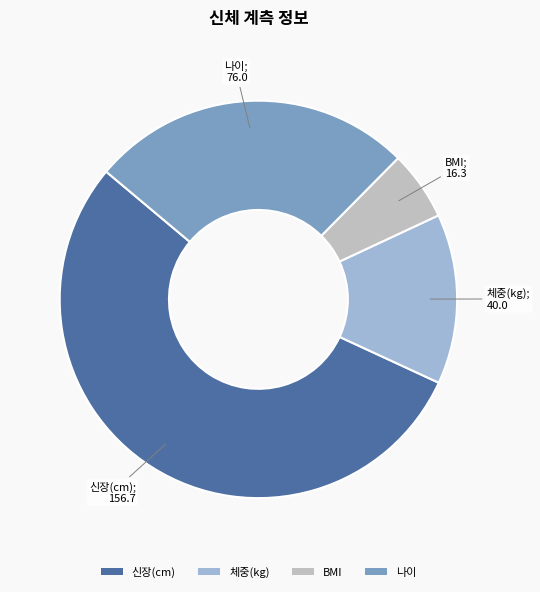

What is the ratio of the value at 신장(cm) to the value at BMI?

9.6